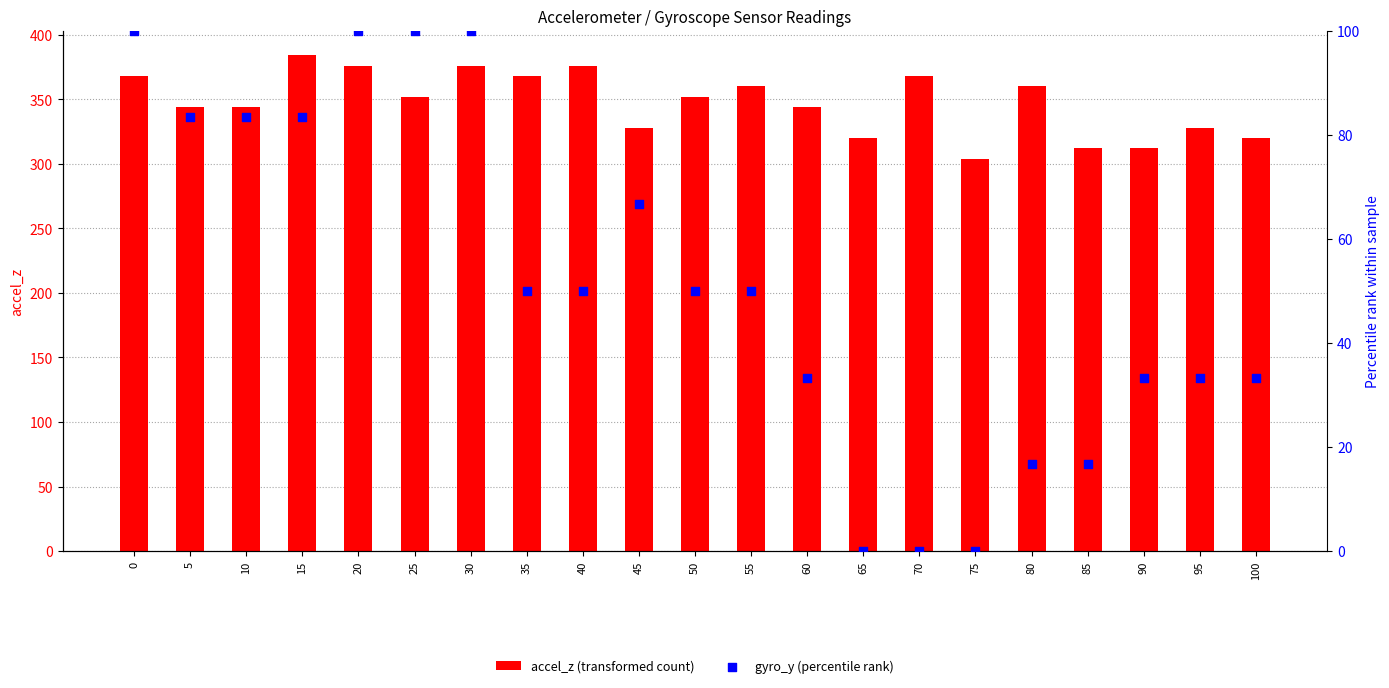

Is the value of accel_z (transformed count) at 50 greater than the value of gyro_y (percentile rank) at 15?

Yes